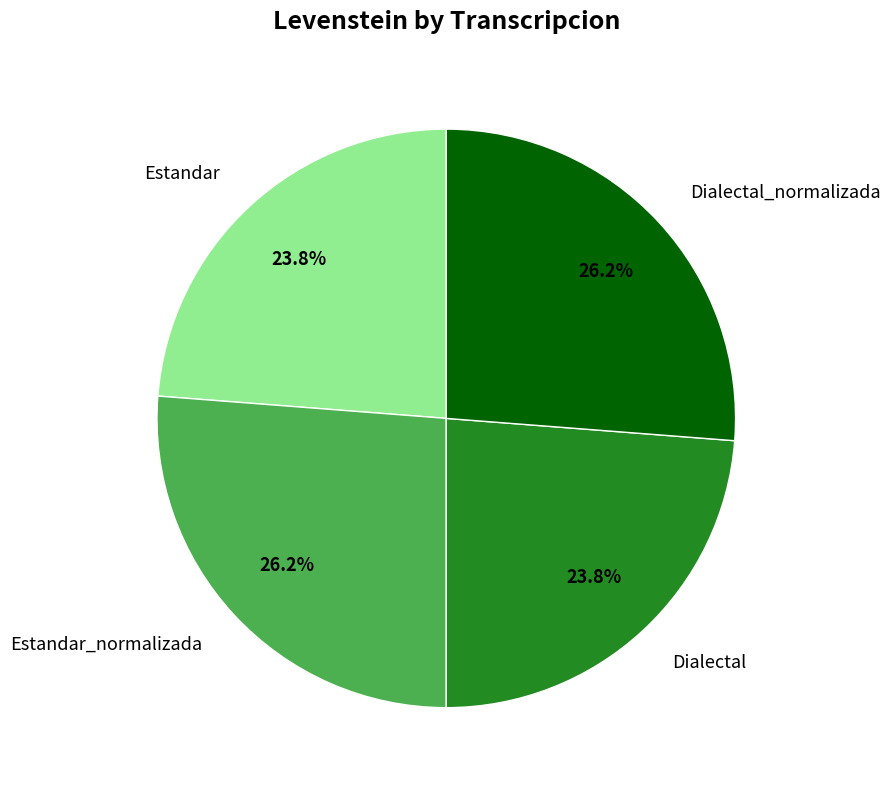

The Estandar_normalizada slice represents 26% of the pie. True or false?

True